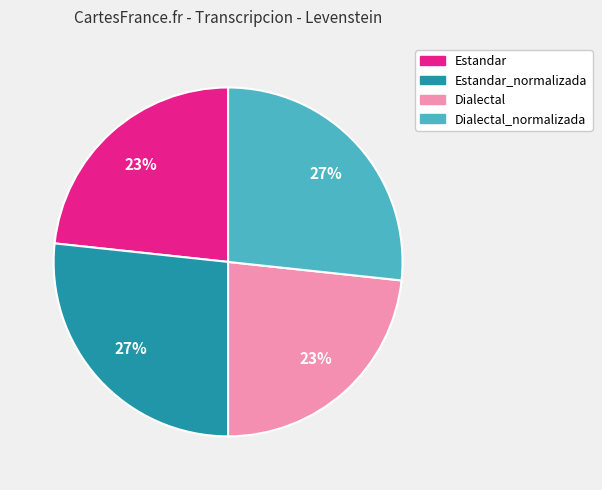

Does any single category account for the majority?

No